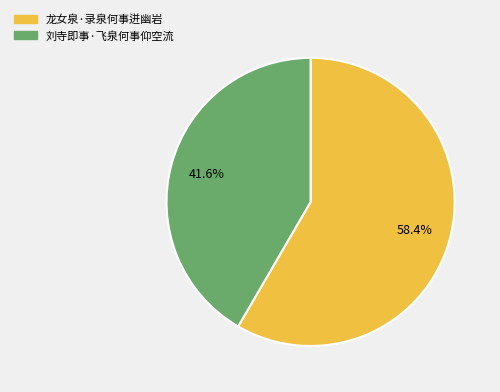

Is 龙女泉·录泉何事迸幽岩 the majority of the pie?

Yes